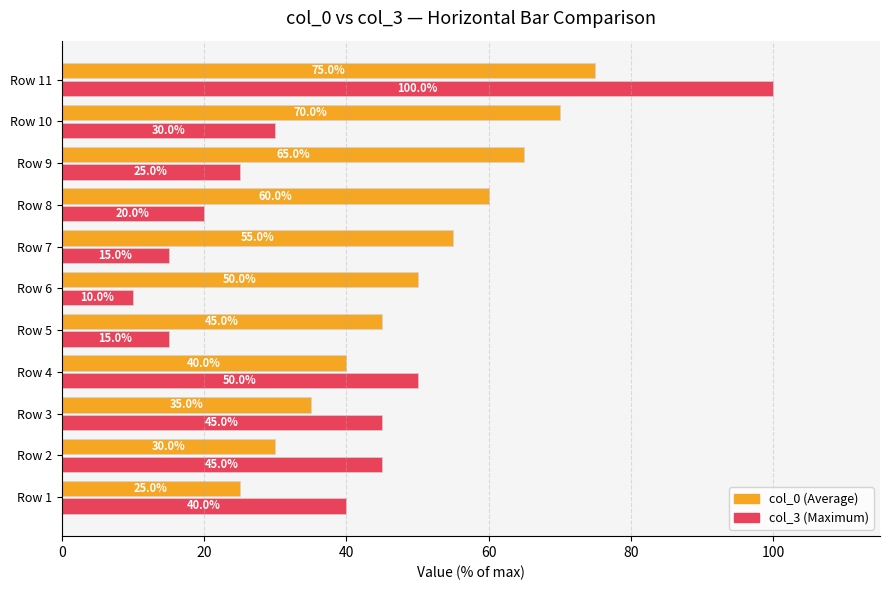

What is the maximum value shown in the chart?

100.0